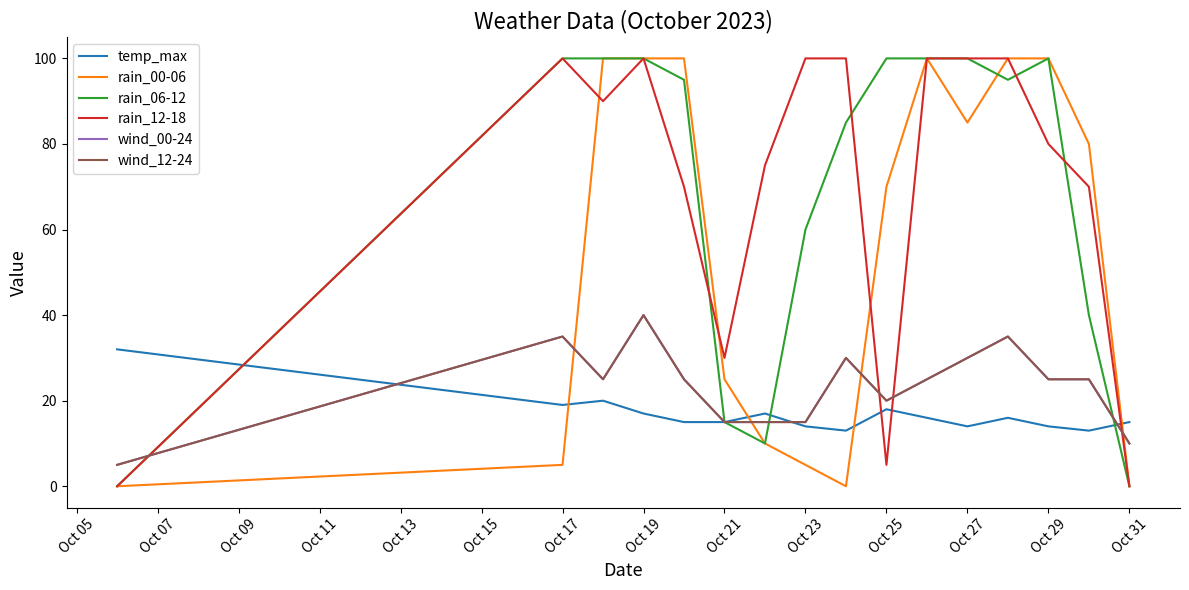

How many lines are shown in the chart?

6